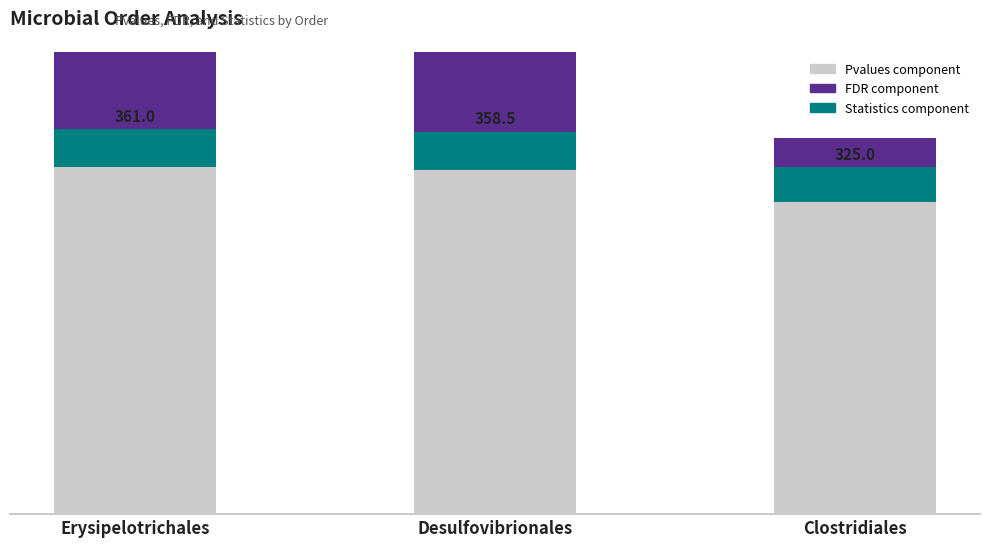

Reading right to left, extract all data points from this chart.

Pvalues: Clostridiales=352.3	Desulfovibrionales=702.8	Erysipelotrichales=710.6
FDR: Clostridiales=-59.8	Desulfovibrionales=-380.2	Erysipelotrichales=-385.7
Statistics: Clostridiales=32.5	Desulfovibrionales=35.9	Erysipelotrichales=36.1